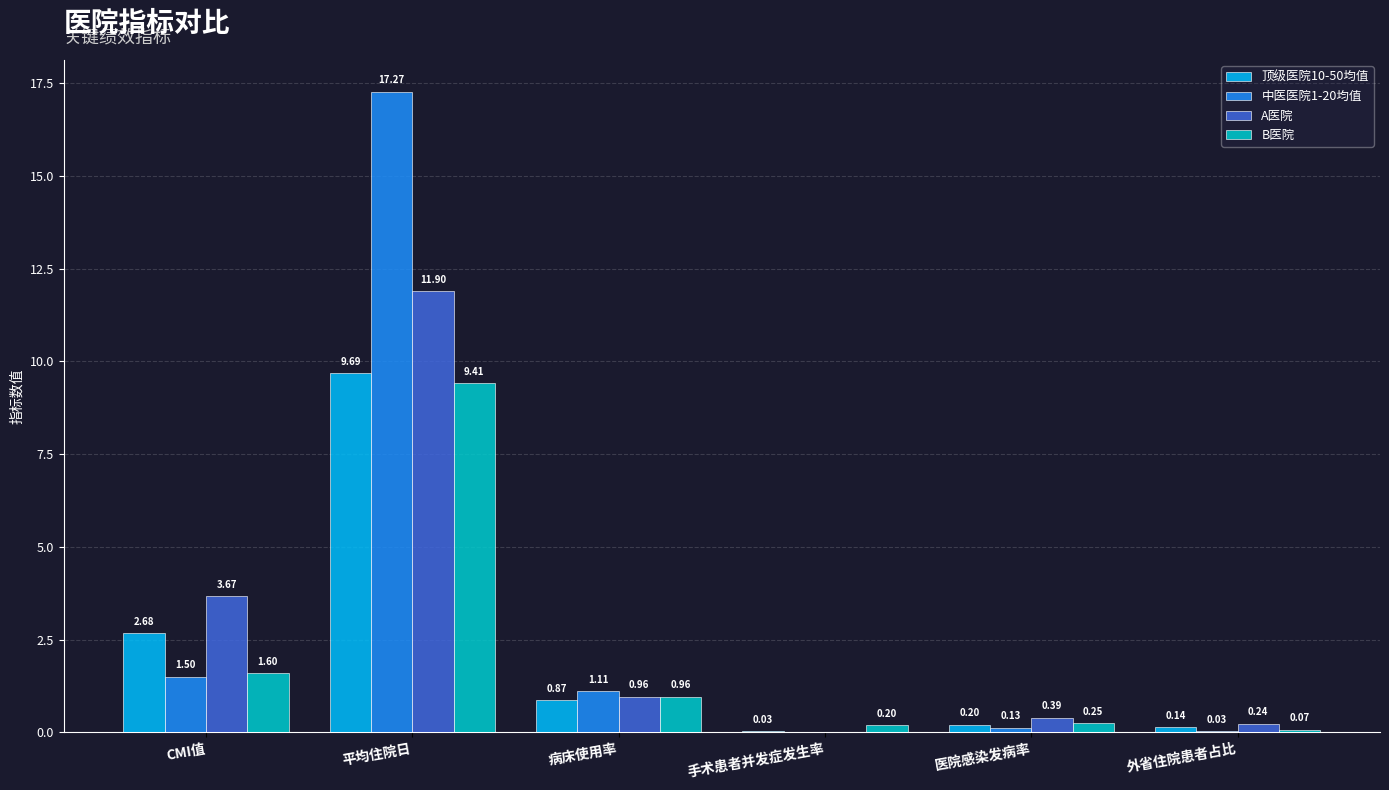

Which series has the largest total across all categories?

中医医院1-20均值